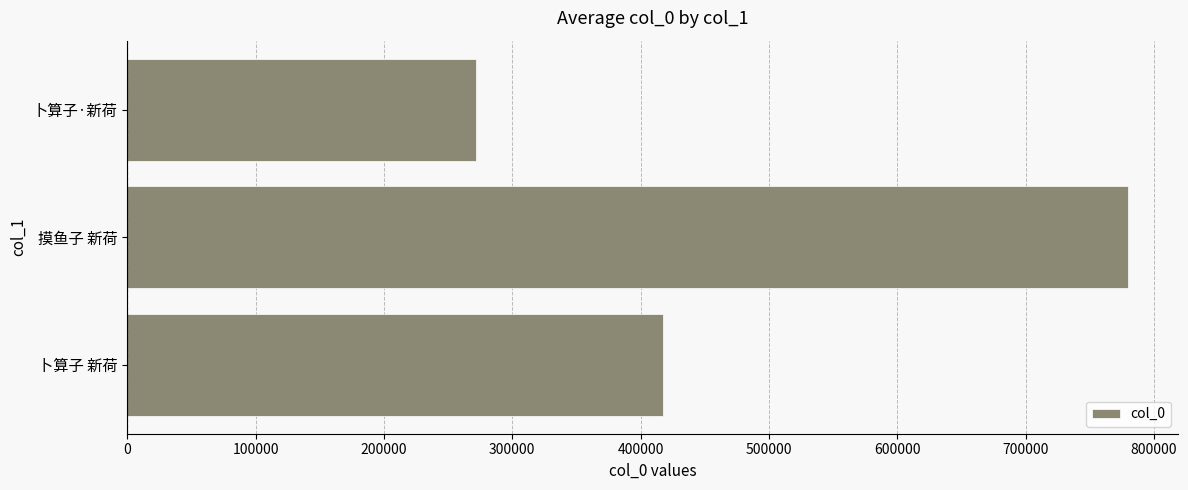

List the labels in order of value, largest first.

摸鱼子 新荷, 卜算子 新荷, 卜算子·新荷